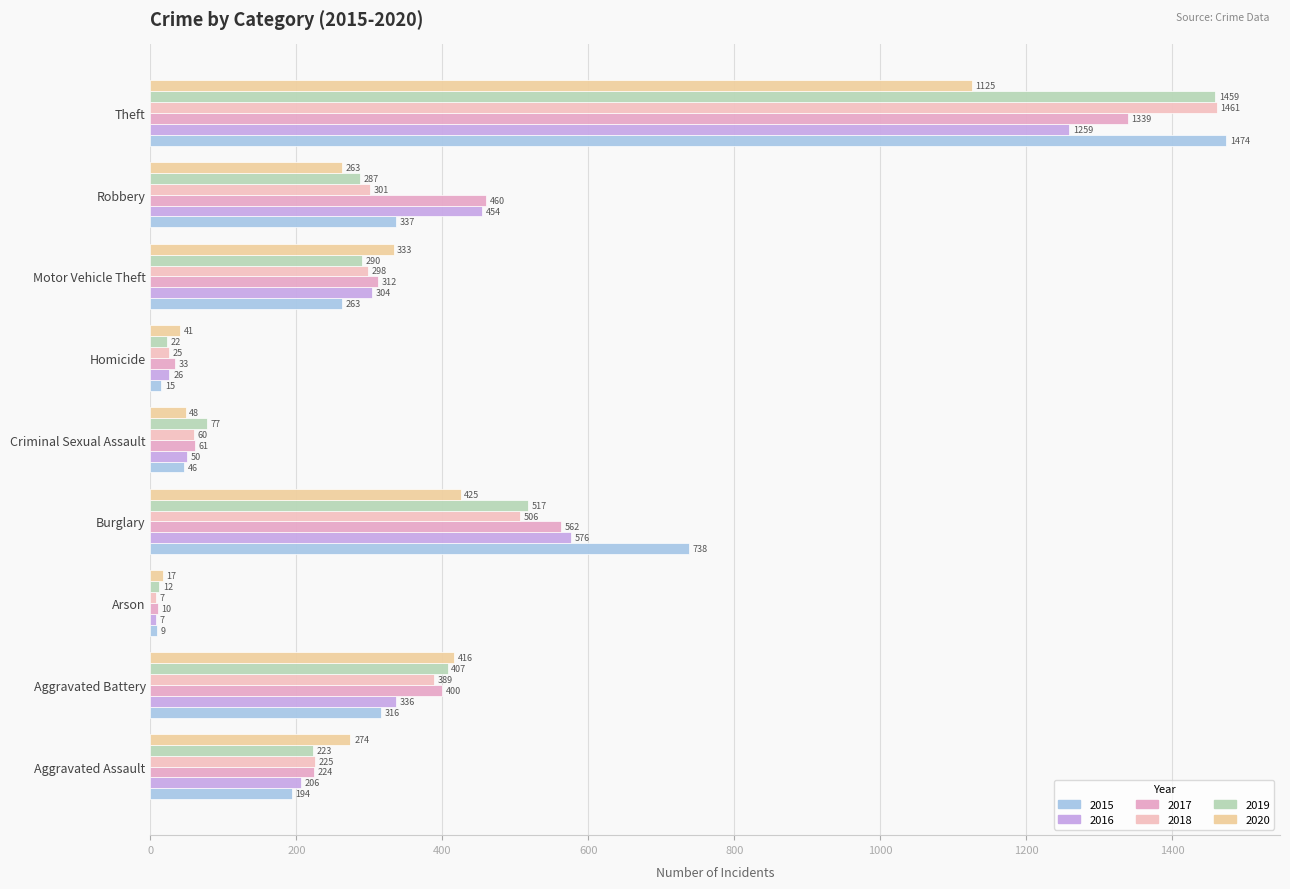

What is the spread (max minus min) of values at Motor Vehicle Theft?

70